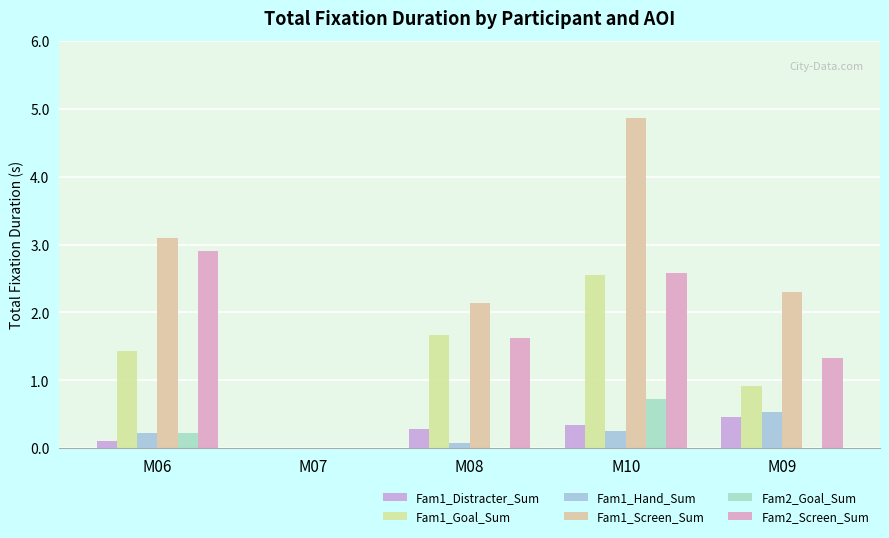

Which category has the highest value across all series?

M10